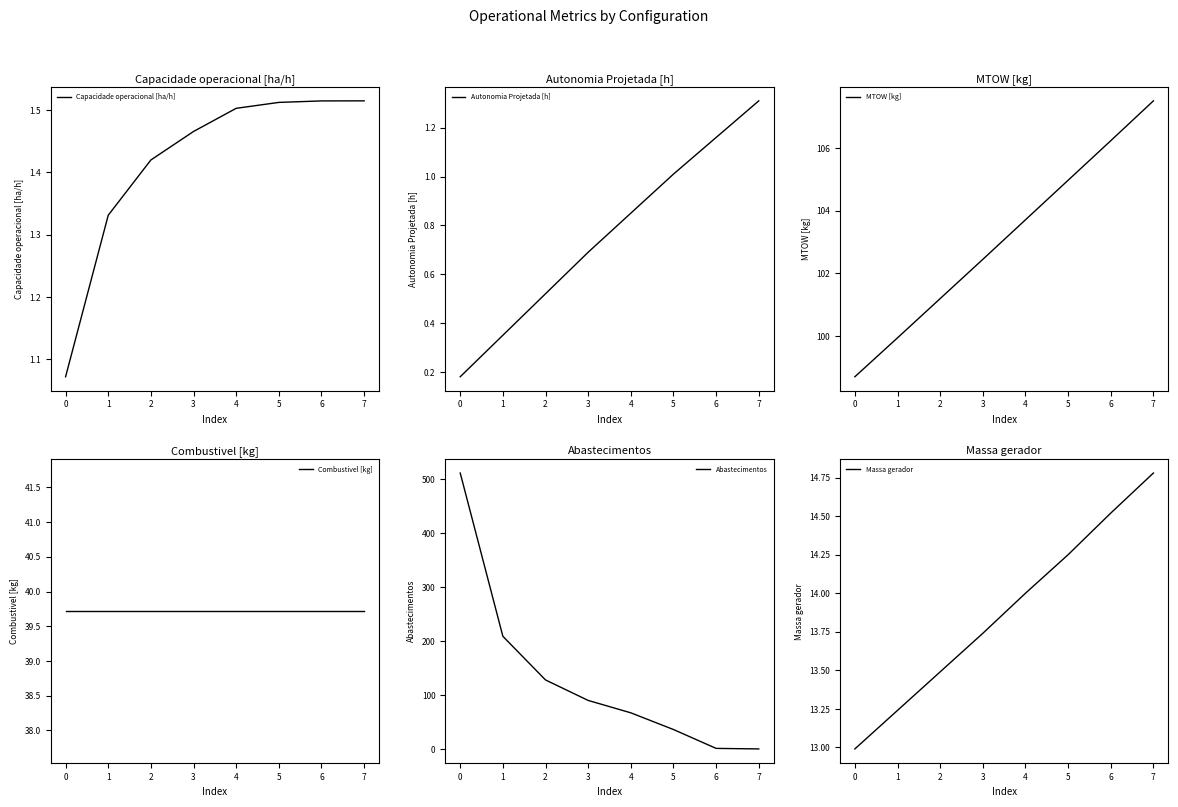

What are all the series names shown in the legend?

Capacidade operacional [ha/h], Autonomia Projetada [h], MTOW [kg], Combustivel [kg], Abastecimentos, Massa gerador